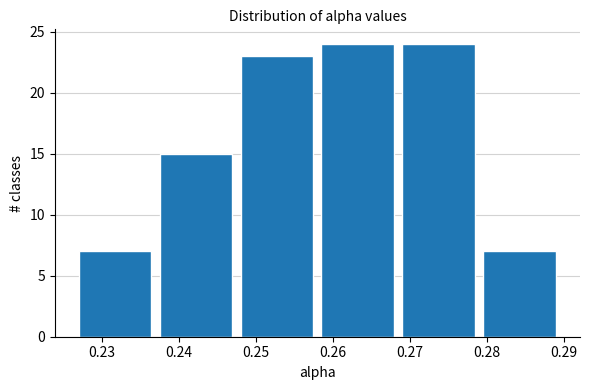

Reading left to right, transcribe this chart: for each bar, give the range it covers on the x-axis and its height. Neither the bar edges nor the heights are printed on the chart, so give them approximately, as read against the axes.

0.227 to 0.237: 7
0.237 to 0.248: 15
0.248 to 0.258: 23
0.258 to 0.269: 24
0.269 to 0.279: 24
0.279 to 0.290: 7